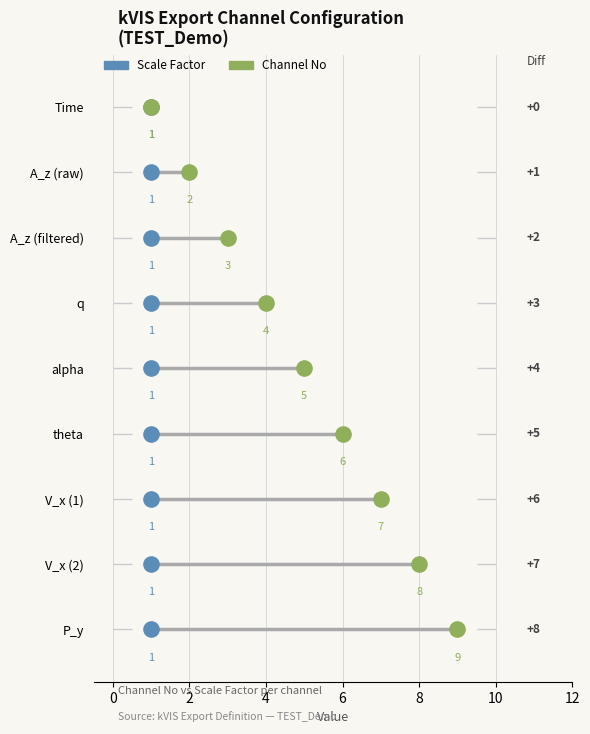

Which series contains the lowest Y value?

Scale Factor